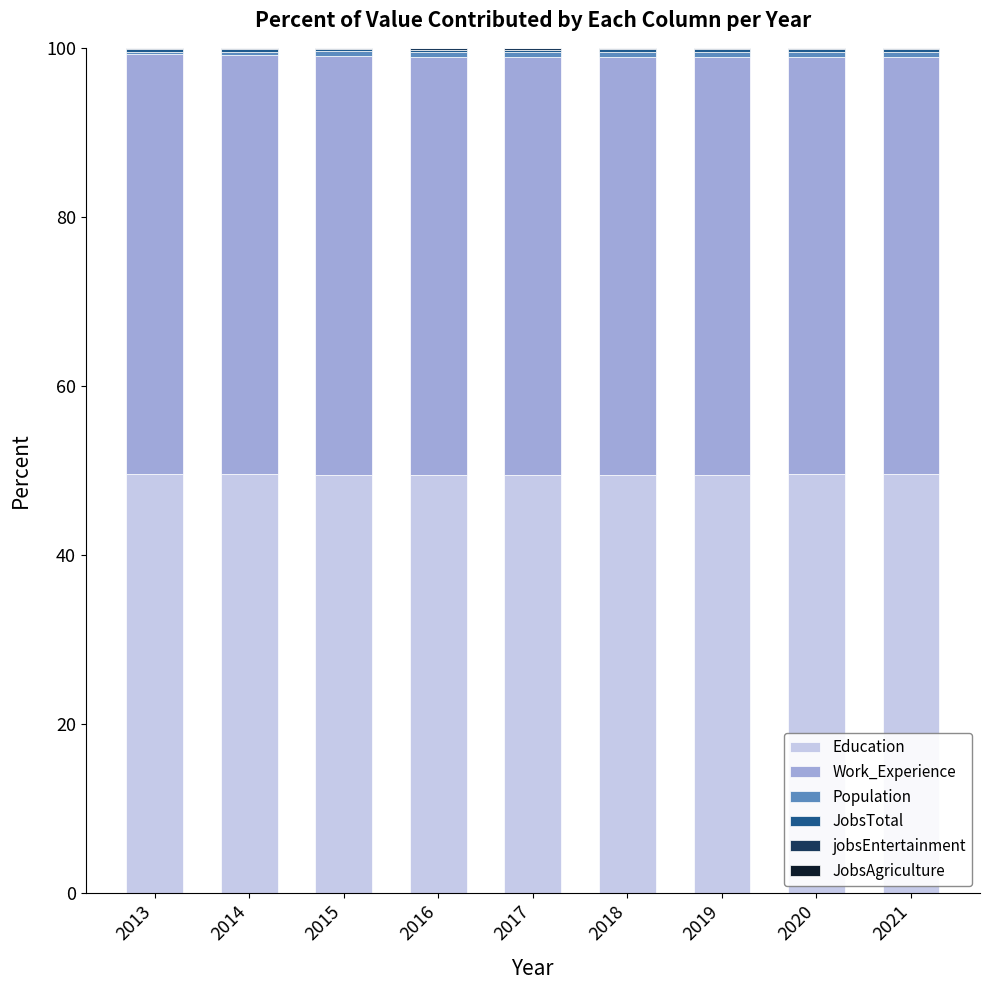

Is it true that Education equals 49.5 at 2017?

True